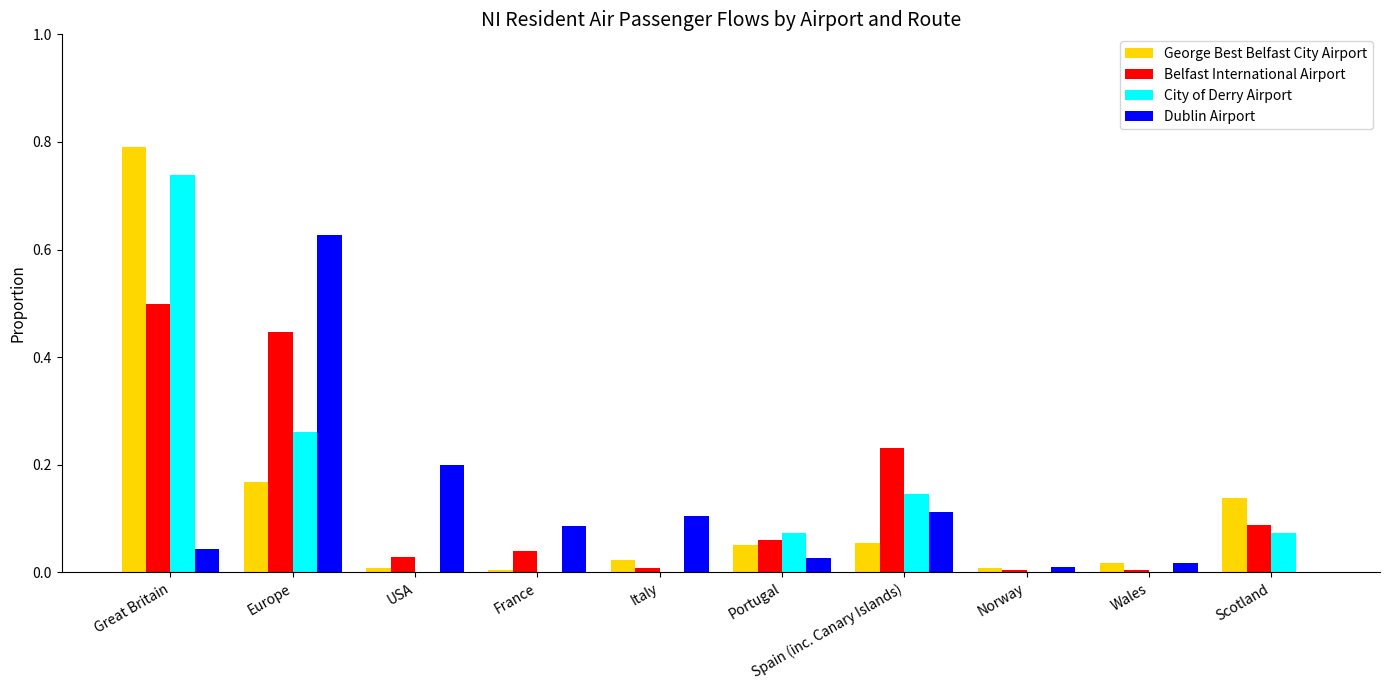

What is the sum of all City of Derry Airport values?

1.3